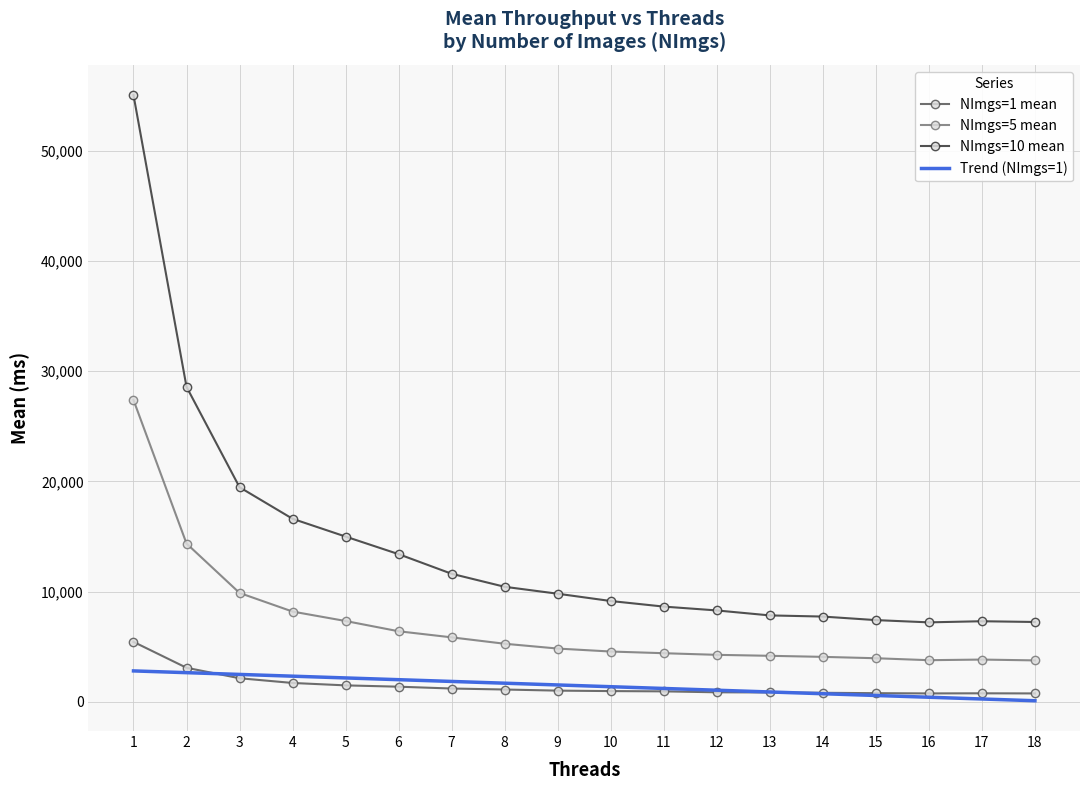

What is the sum of all NImgs=10 mean values?

250706.5